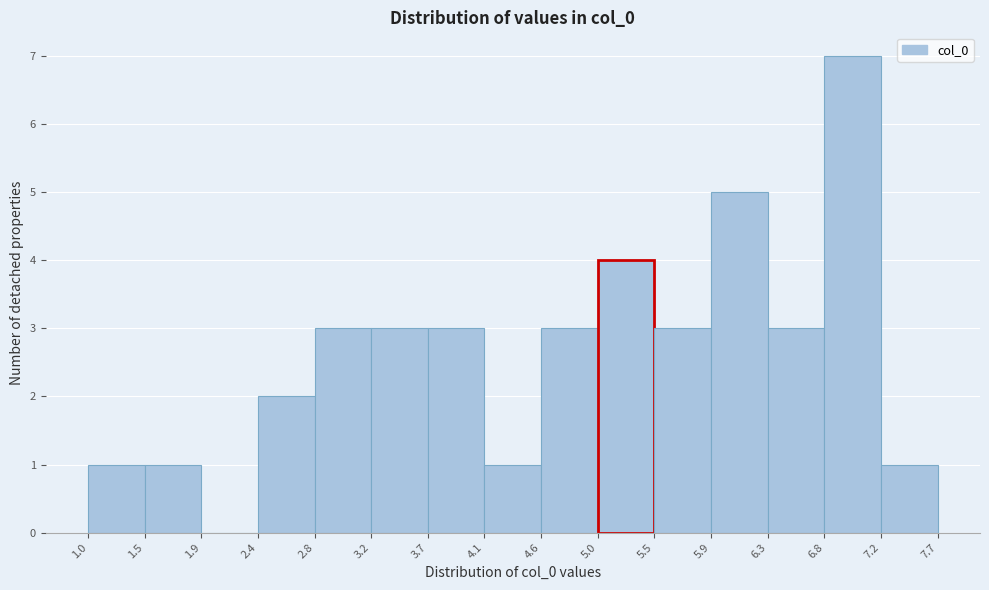

Reading left to right, list every bar in this chart as the range it spans on the x-axis followed by its height. The values are not printed on the chart, so give them approximately, as read against the axis.

1.0 to 1.5: 1
1.5 to 1.9: 1
1.9 to 2.4: 0
2.4 to 2.8: 2
2.8 to 3.2: 3
3.2 to 3.7: 3
3.7 to 4.1: 3
4.1 to 4.6: 1
4.6 to 5.0: 3
5.0 to 5.5: 4
5.5 to 5.9: 3
5.9 to 6.3: 5
6.3 to 6.8: 3
6.8 to 7.2: 7
7.2 to 7.7: 1